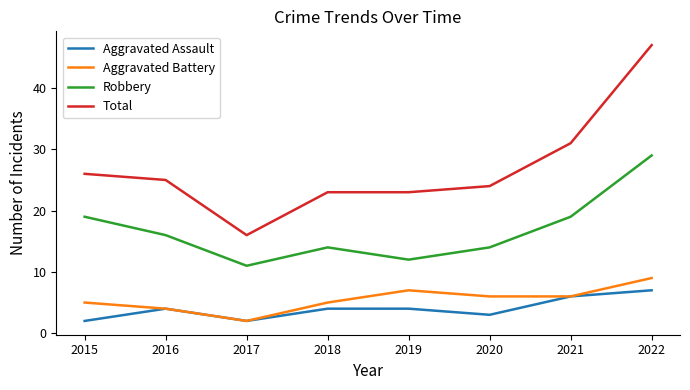

Which series has the largest range (max minus min)?

Total